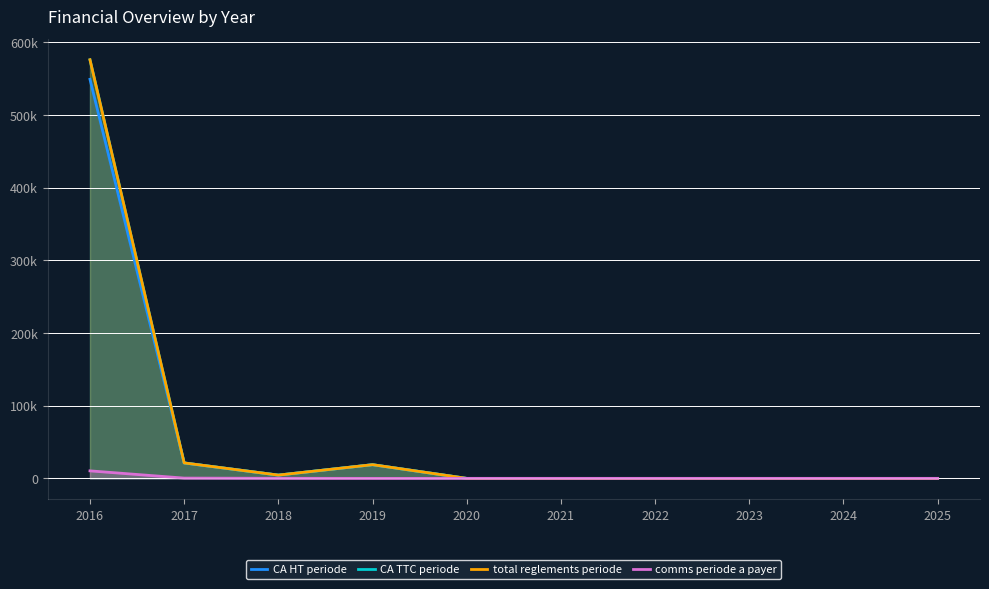

Reading left to right, list all the values displayed in this chart.

CA HT periode: 2016=548870.1	2017=21216.5	2018=4501.1	2019=18817.6	2020=0.0	2021=0.0	2022=0.0	2023=0.0	2024=0.0	2025=0.0
CA TTC periode: 2016=575726.0	2017=21264.4	2018=4501.1	2019=18822.4	2020=0.0	2021=0.0	2022=0.0	2023=0.0	2024=0.0	2025=0.0
total reglements periode: 2016=575726.0	2017=21264.4	2018=4501.1	2019=18822.4	2020=0.0	2021=0.0	2022=0.0	2023=0.0	2024=0.0	2025=0.0
comms periode a payer: 2016=10330.6	2017=374.6	2018=94.8	2019=0.0	2020=0.0	2021=0.0	2022=0.0	2023=0.0	2024=0.0	2025=0.0